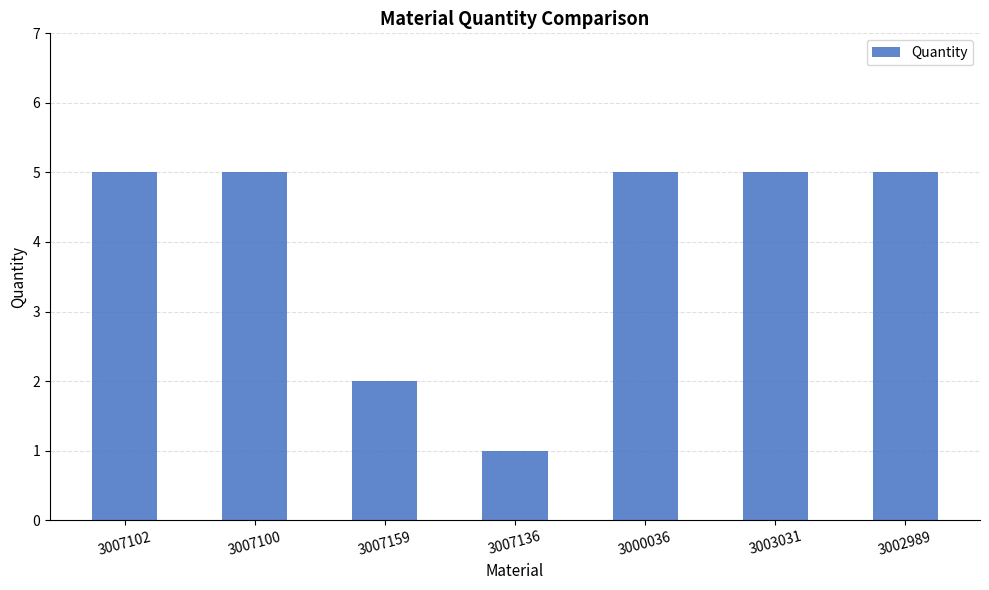

True or false: the data shows 5 at 3000036.

True